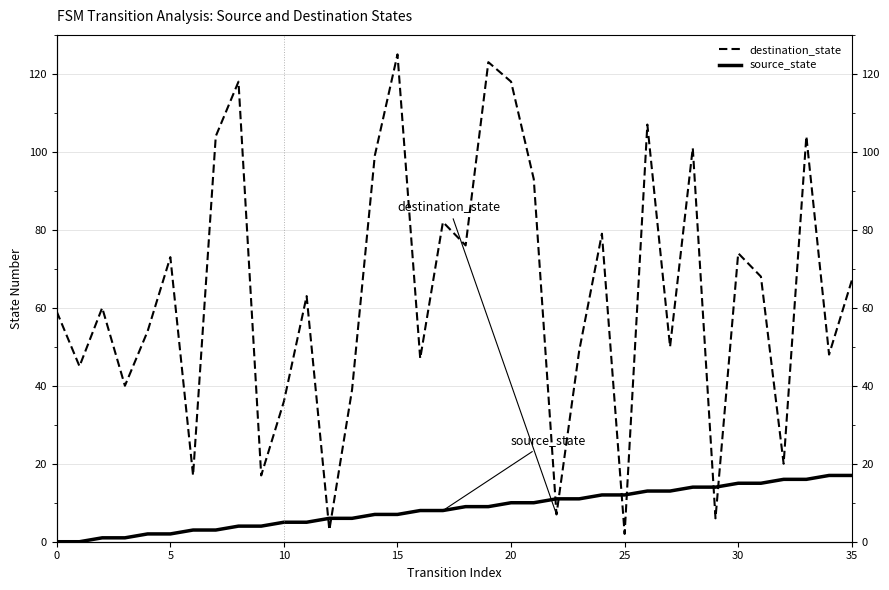

How many data points does each series have?

36